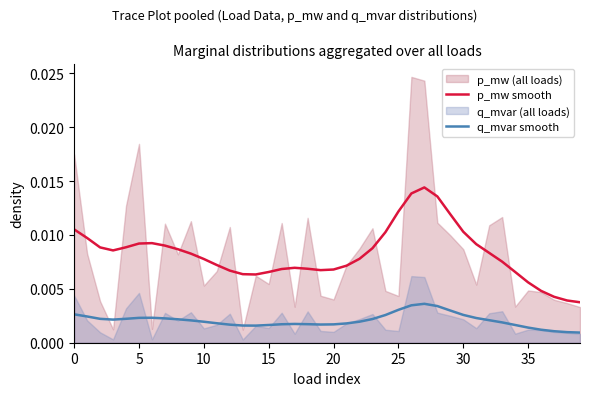

True or false: p_mw smooth and q_mvar smooth cross at least once.

False